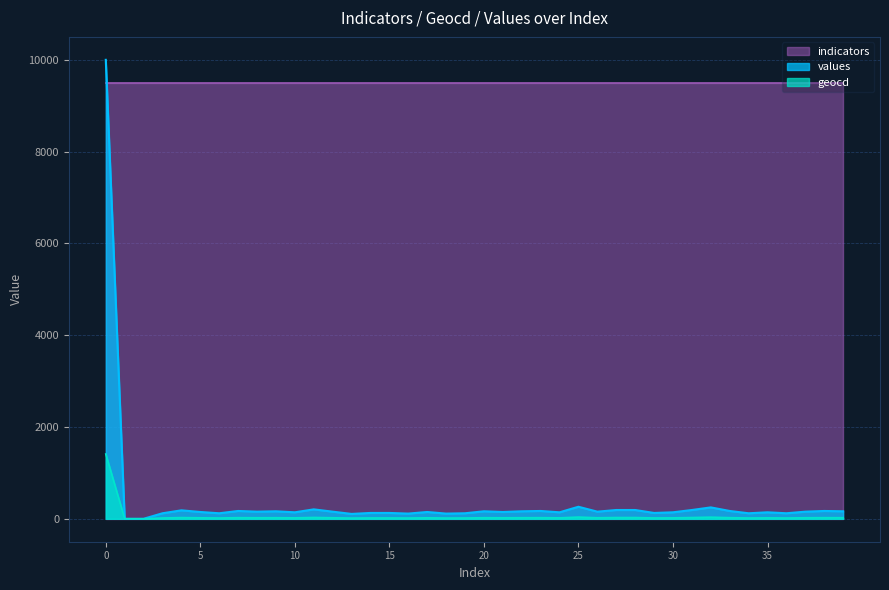

In values, how many points are lower than both neighbors (excluding endpoints)?

12